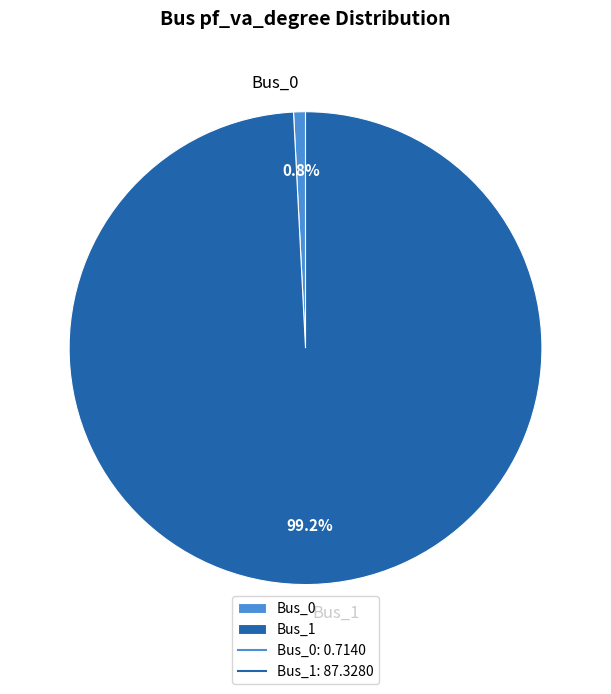

To the nearest percent, what is the combined percentage of Bus_1 and Bus_0?

100%